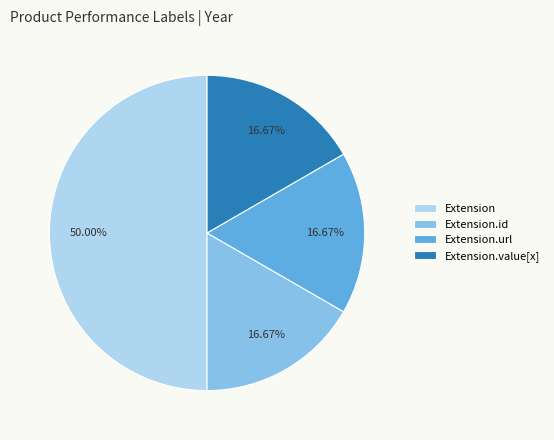

Count the number of slices in the pie.

4